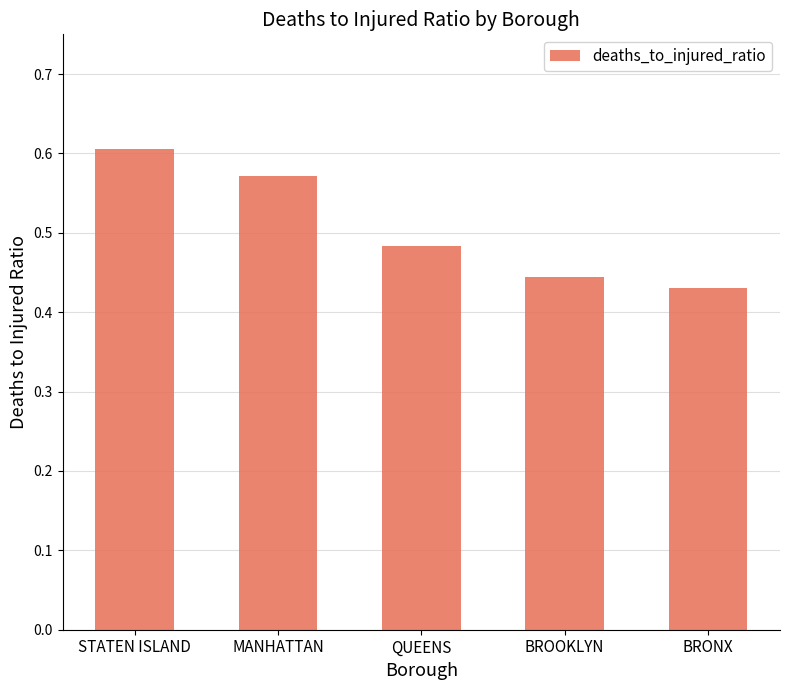

How many series are shown in this chart?

1